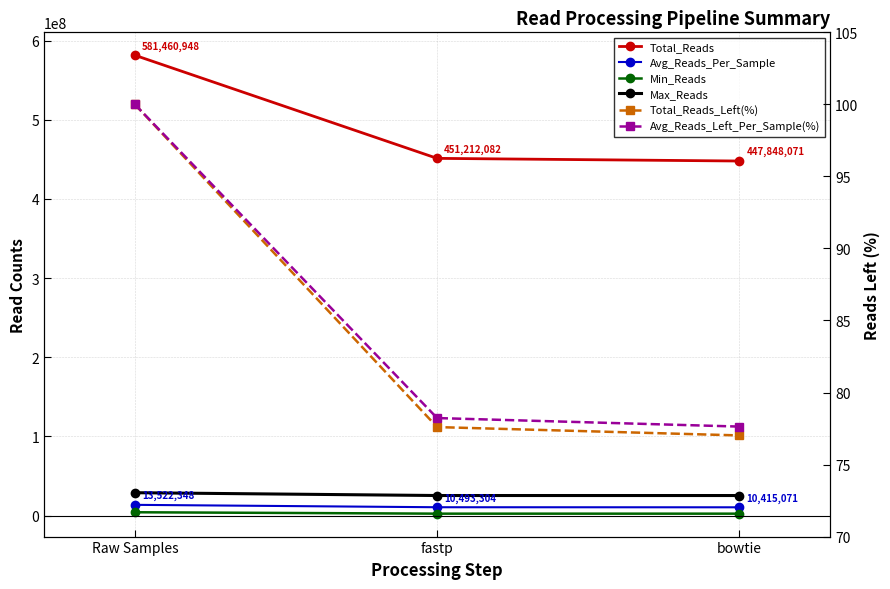

Reading left to right, what are all the values shown in this chart?

Total_Reads: 581460948.0	451212082.0	447848071.0
Avg_Reads_Per_Sample: 13522347.6	10493304.2	10415071.4
Min_Reads: 4155208.0	2385648.0	2378136.0
Max_Reads: 28856602.0	25298824.0	25285167.0
Total_Reads_Left(%): 100.0	77.6	77.0
Avg_Reads_Left_Per_Sample(%): 100.0	78.2	77.6